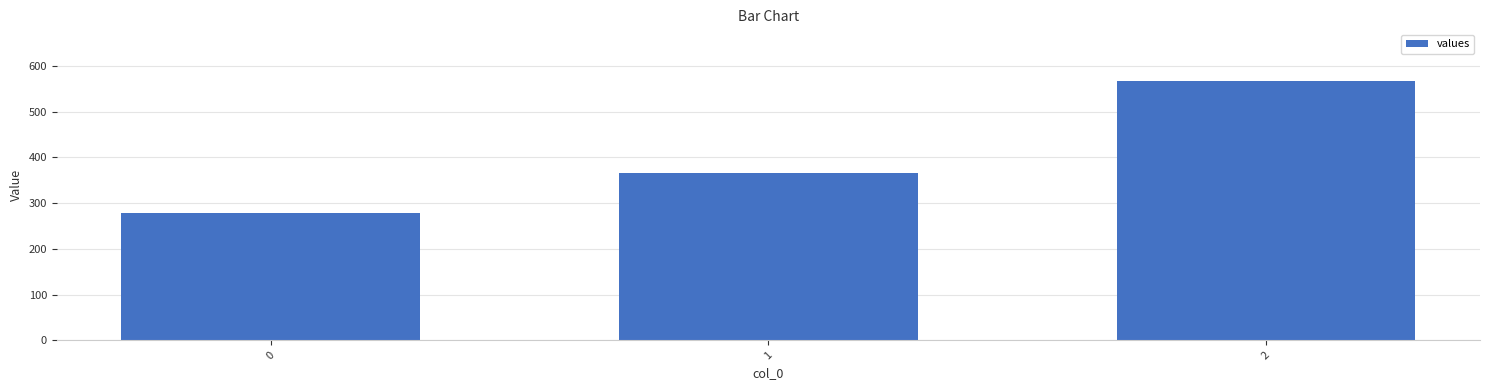

Read the value at 0.

277.8